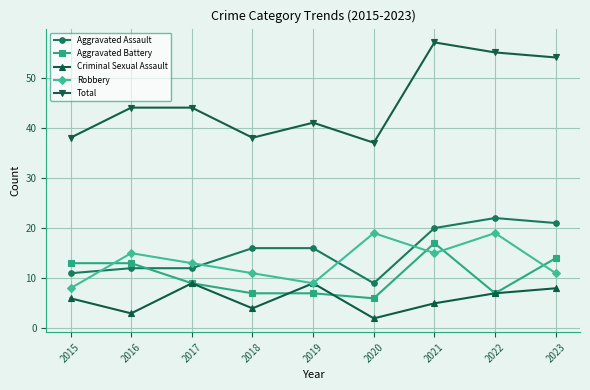

Is it true that Robbery equals 11 at 2018?

True